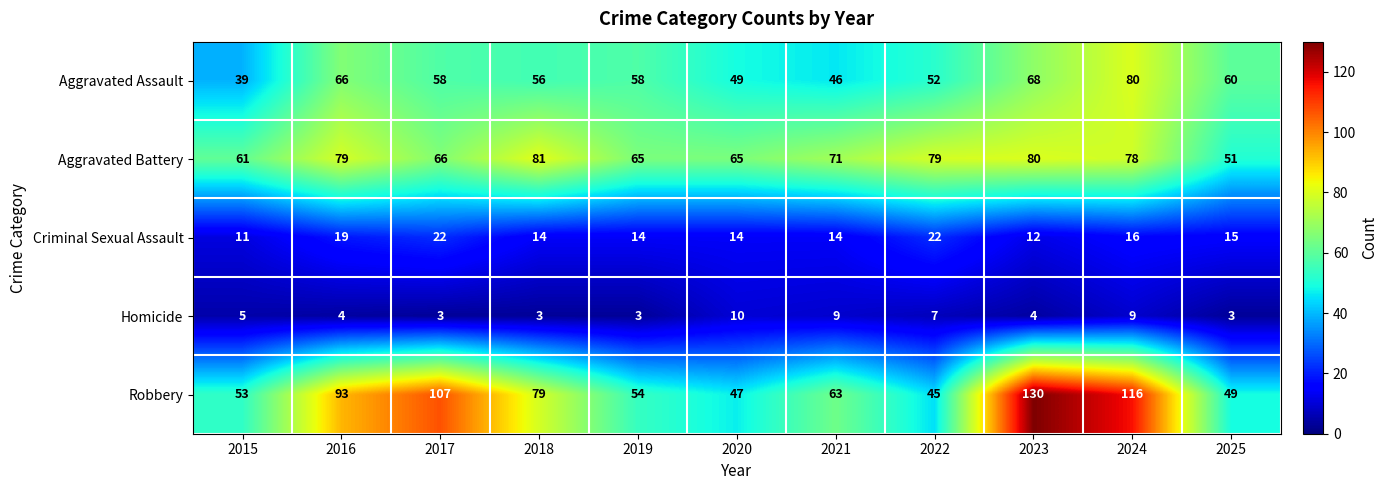

What is the approximate value of Robbery at 2015?

53